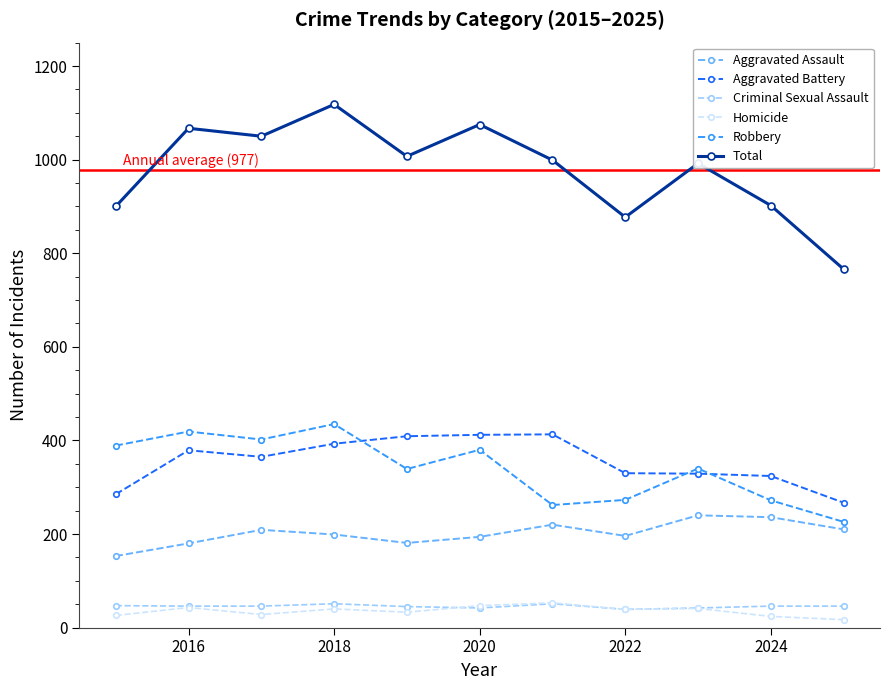

What is the highest value of the Total series?

1118